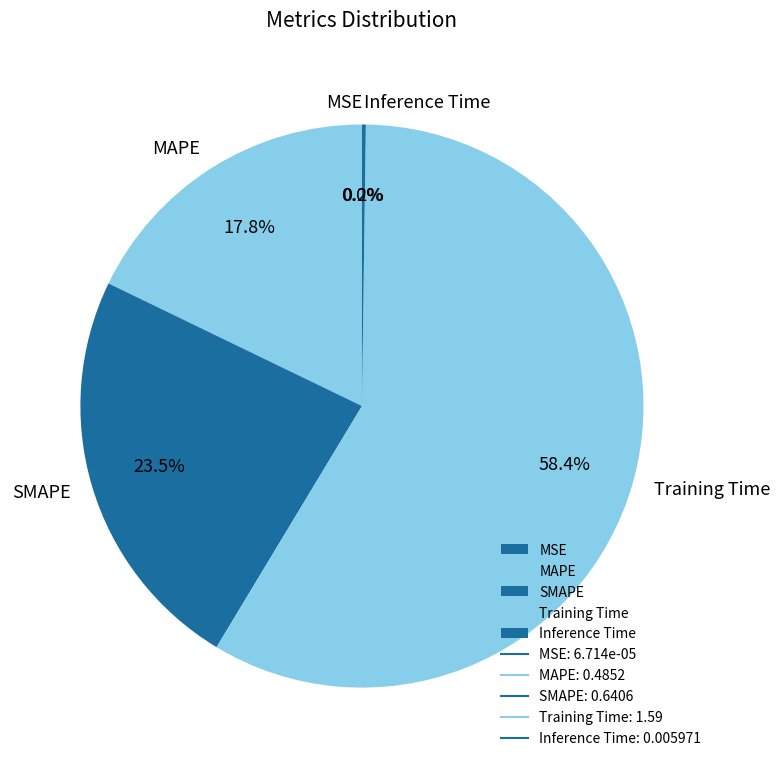

Between Training Time and SMAPE, which is larger?

Training Time